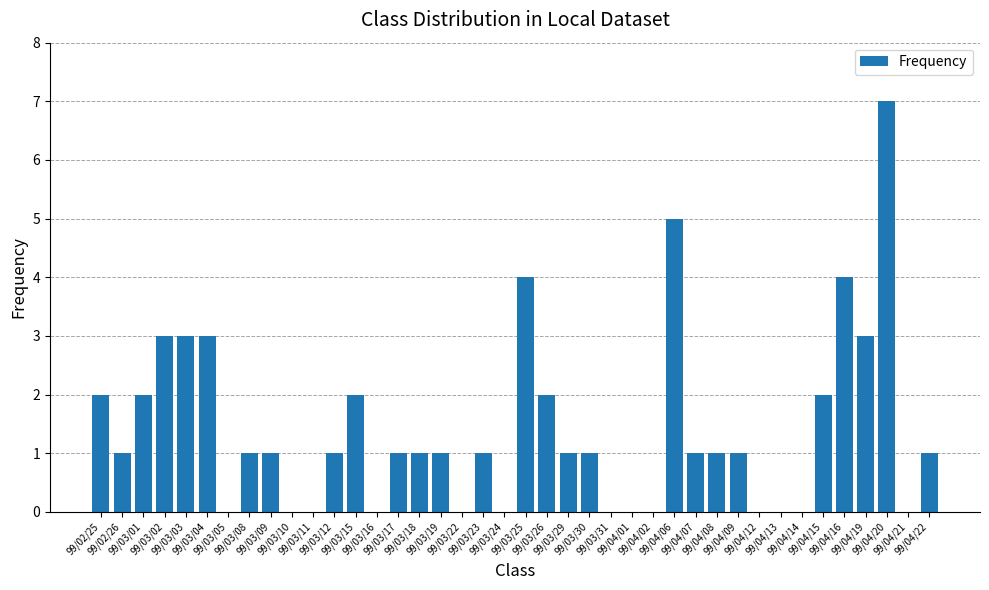

How many distinct data groups are displayed?

1